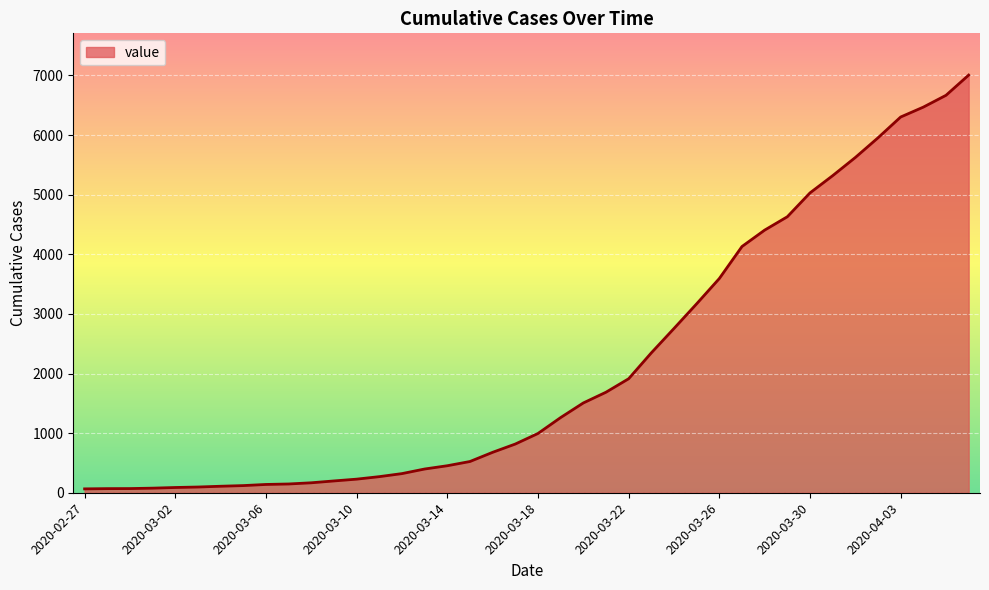

What is the greatest value displayed?

7005